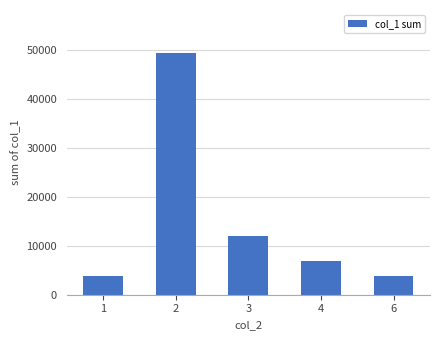

What is the change in value from 1 to 3?

+8106